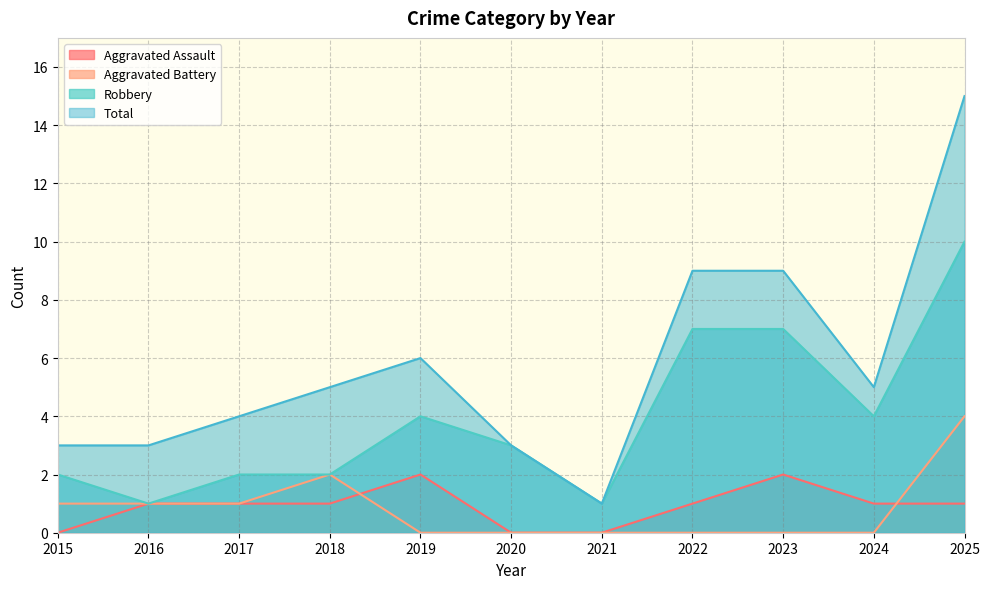

True or false: Aggravated Assault and Total cross at least once.

False